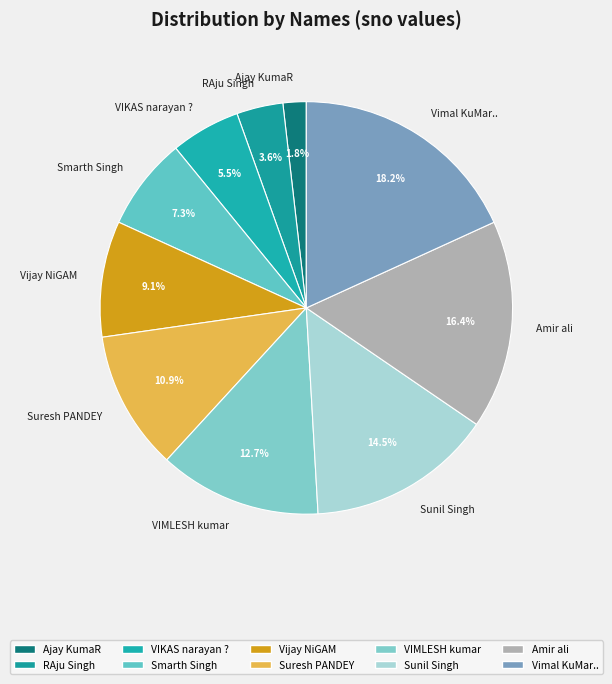

To the nearest percent, what is the difference between the Ajay KumaR and VIKAS narayan ? slice percentages?

4%